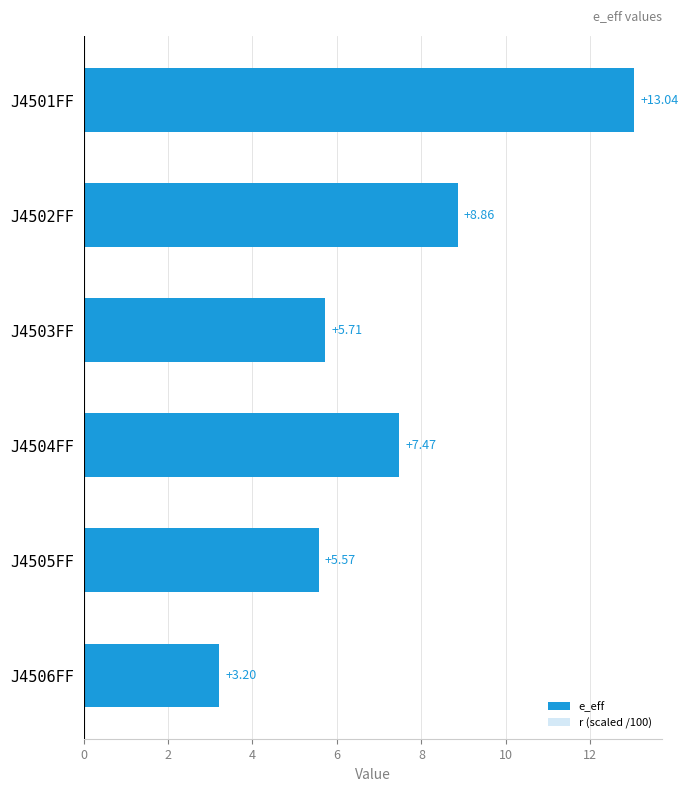

Reading right to left, what are all the values shown in this chart?

e_eff: 3.2	5.6	7.5	5.7	8.9	13.0
r (scaled /100): 0.2	0.3	0.2	0.3	0.3	0.2